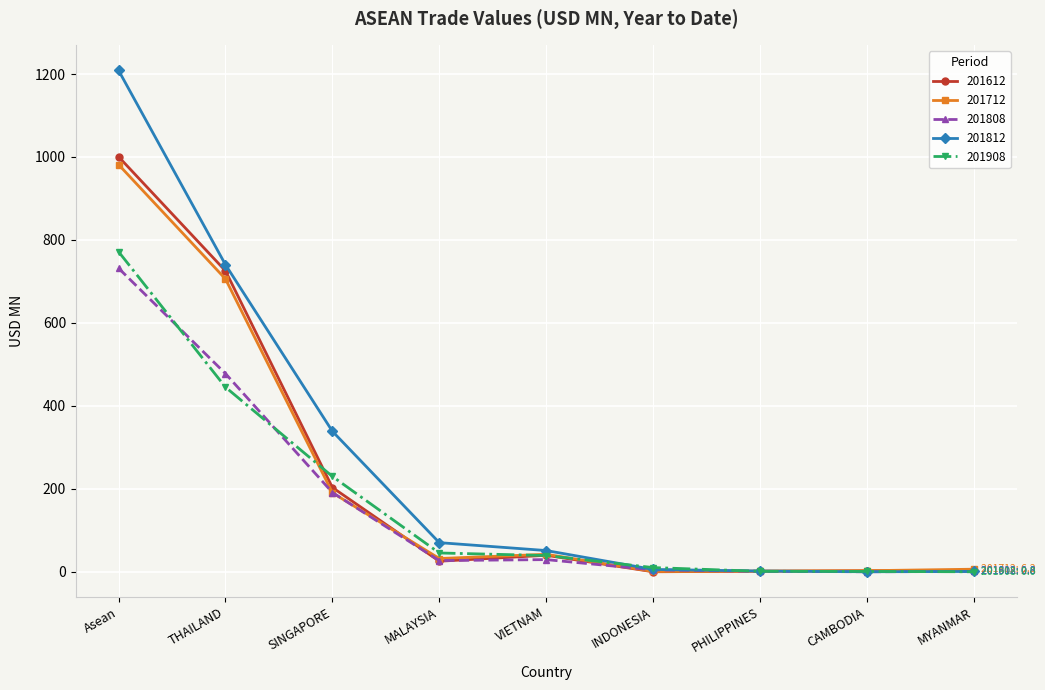

What is the label of the 7th point from the left?

PHILIPPINES